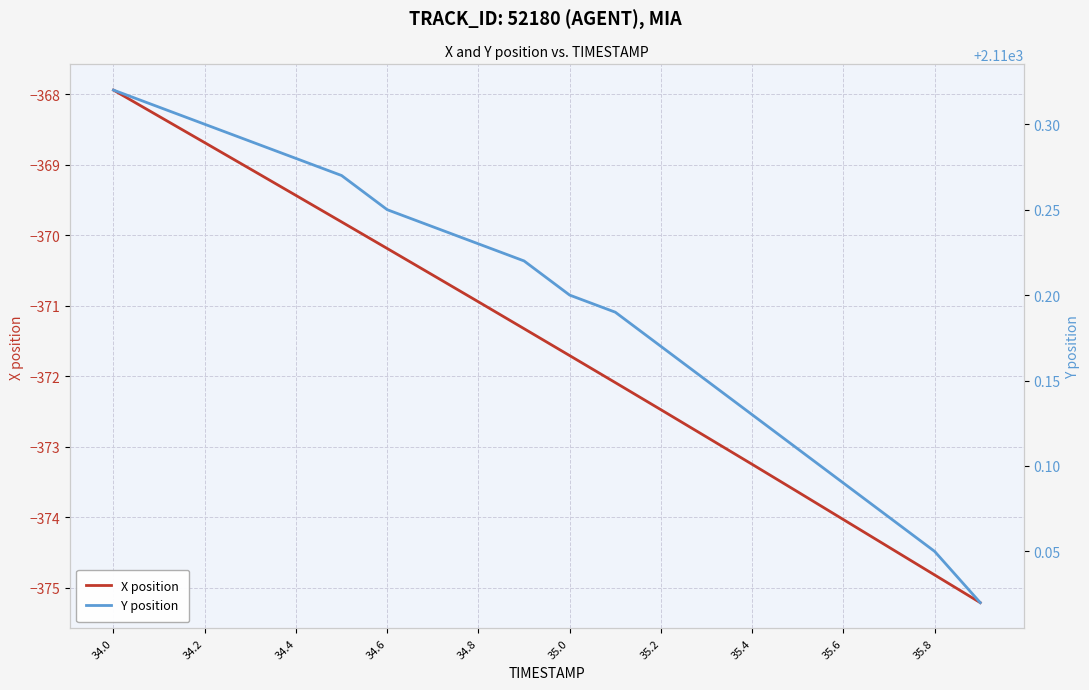

The X position series shows -370.9 at 34.8. True or false?

True